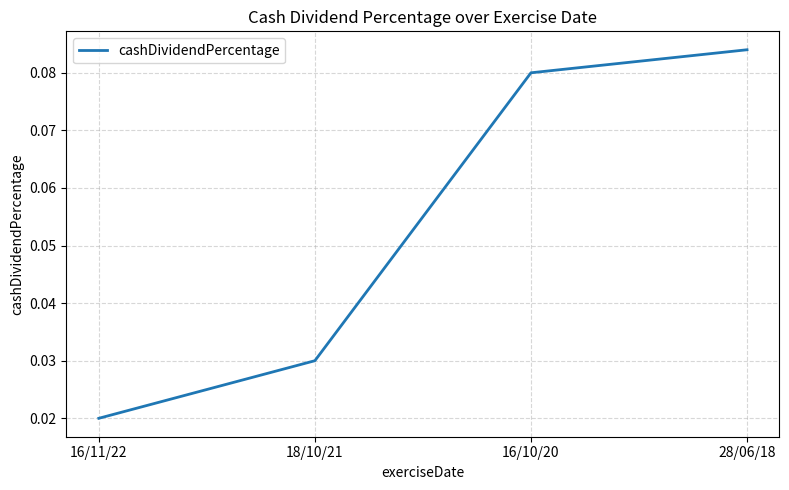

How many lines are shown in the chart?

1